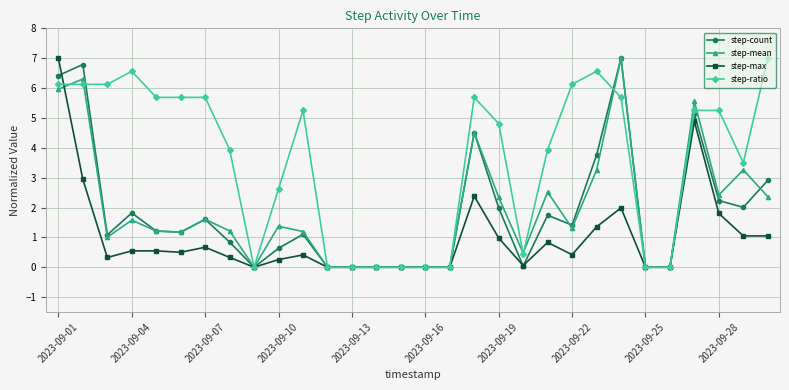

What is the maximum value for step-mean?

7.0